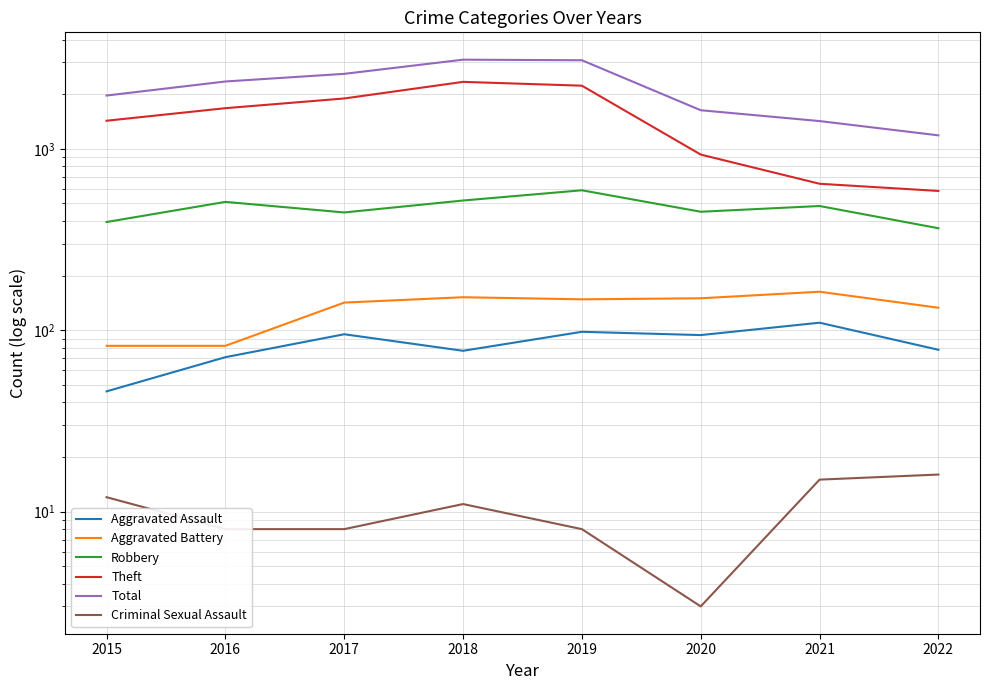

Is the value of Robbery at 2022 greater than the value of Theft at 2019?

No